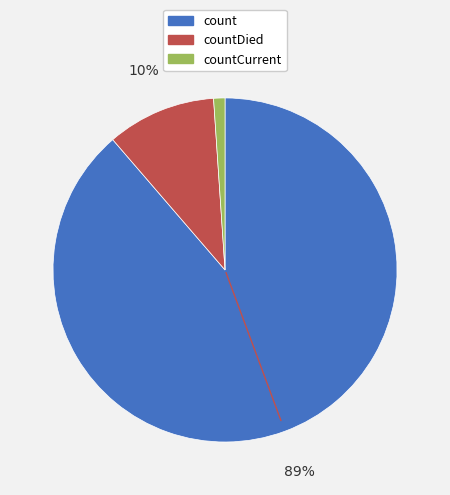

To the nearest percent, what is the average slice percentage?

33%